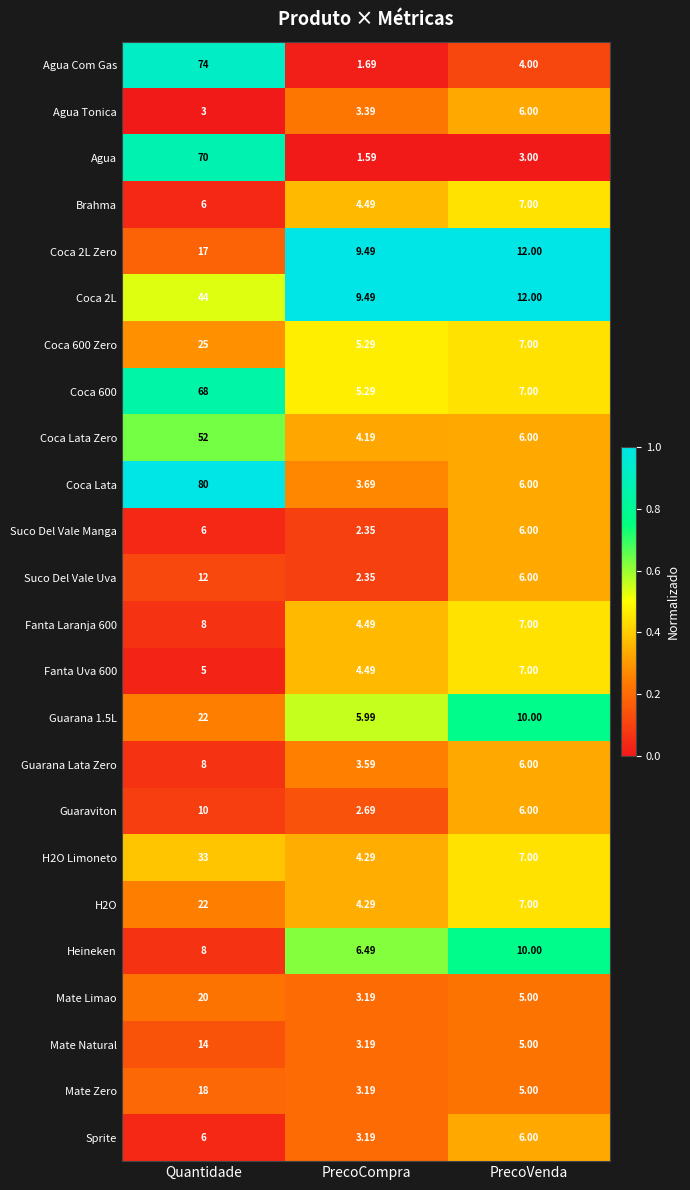

Which series has the largest total across all categories?

Coca Lata